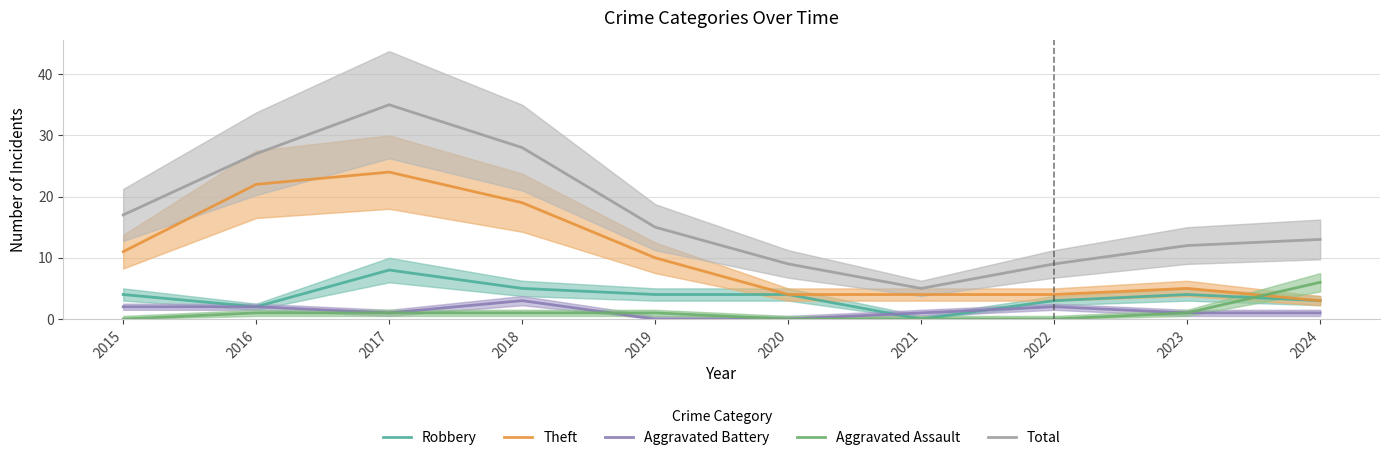

What is the approximate value of Aggravated Assault at 2017?

1